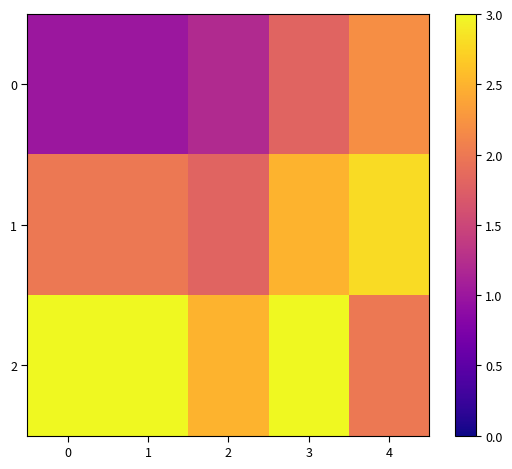

Reading left to right, what are all the values shown in this chart?

0: 0=1.0	1=1.0	2=1.2	3=1.8	4=2.2
1: 0=2.0	1=2.0	2=1.8	3=2.5	4=2.8
2: 0=3.0	1=3.0	2=2.5	3=3.0	4=2.0